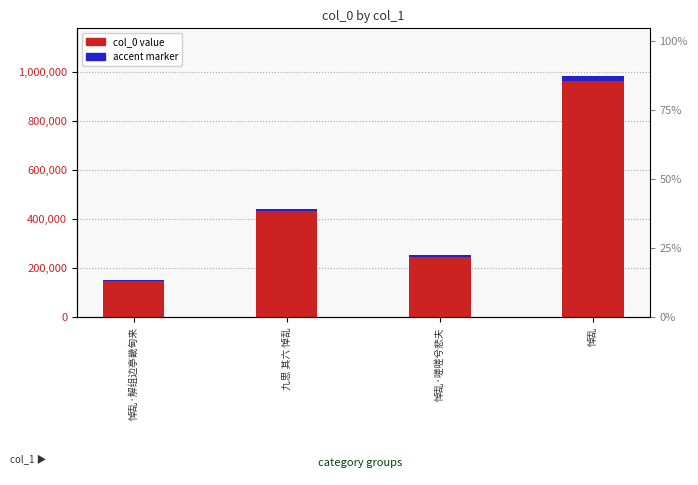

What value does the col_0 value series have at 悼乱?

980059.0